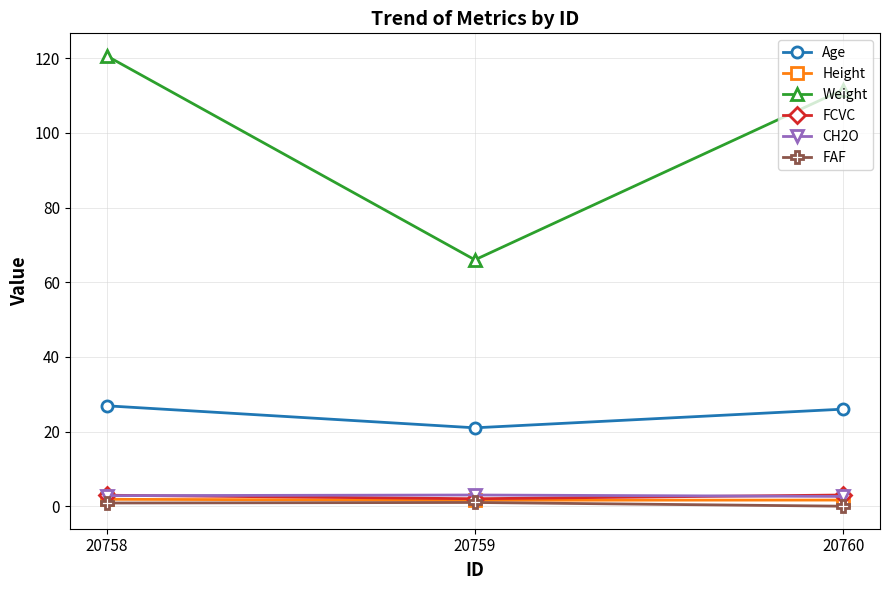

What is the difference between the maximum and minimum values in the Weight series?

54.6